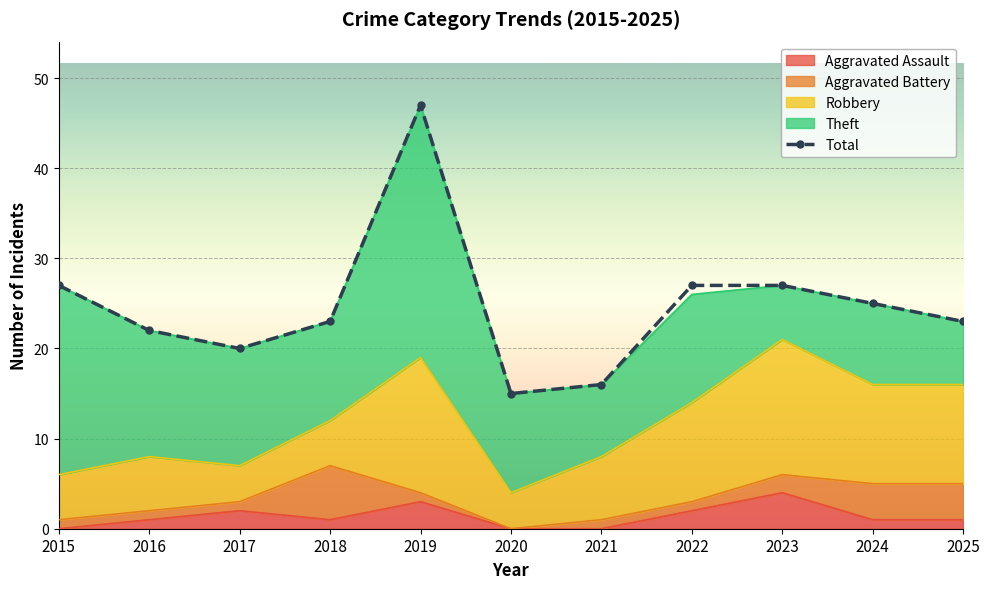

What is the sum of the values at 2023 and 2024?

52